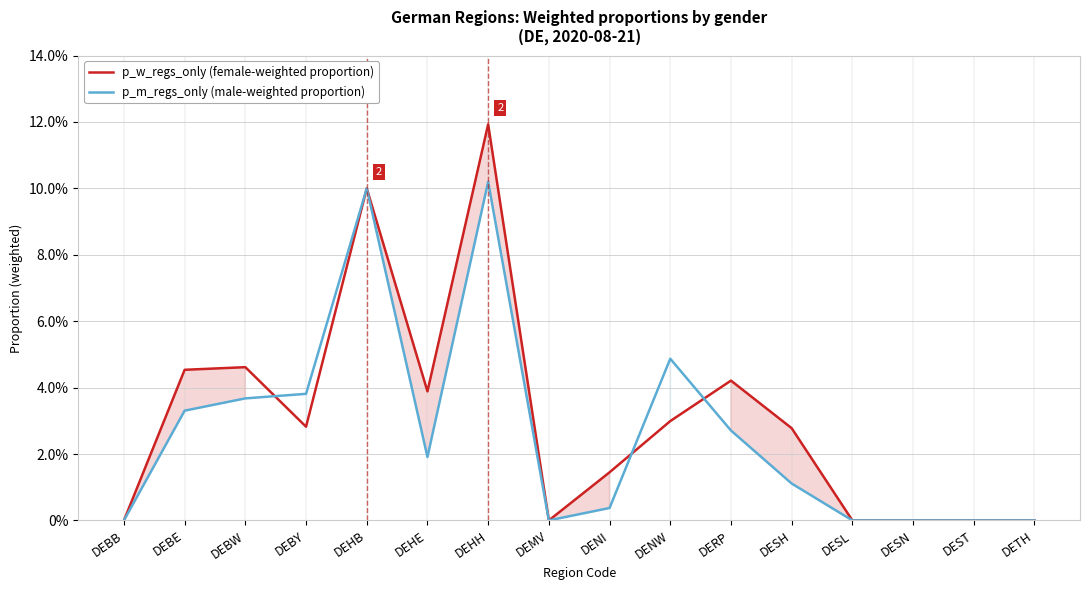

Between DEHH and DETH, which is larger?

DEHH